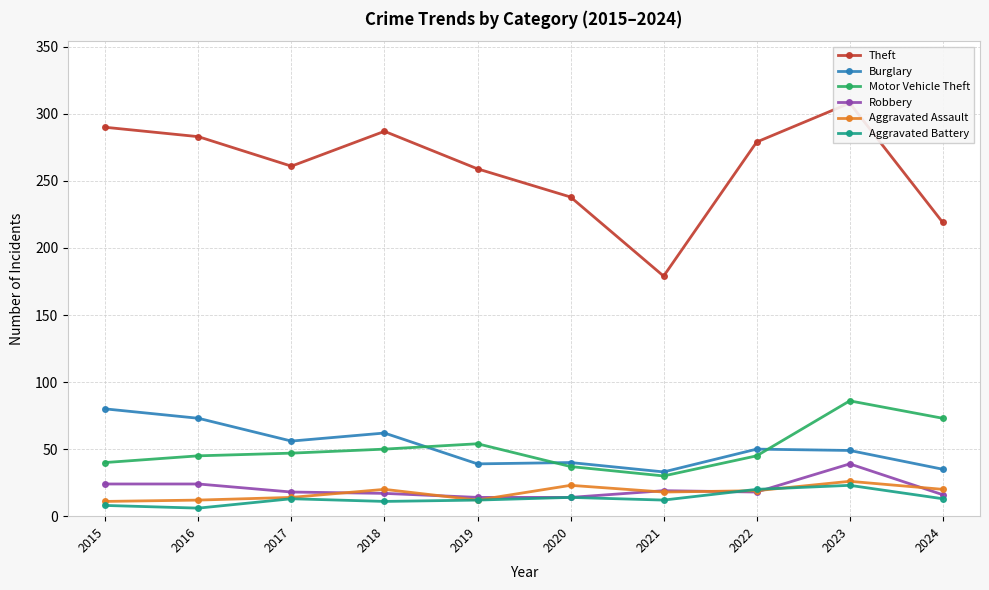

In Aggravated Battery, how many points are higher than both neighbors (excluding endpoints)?

3